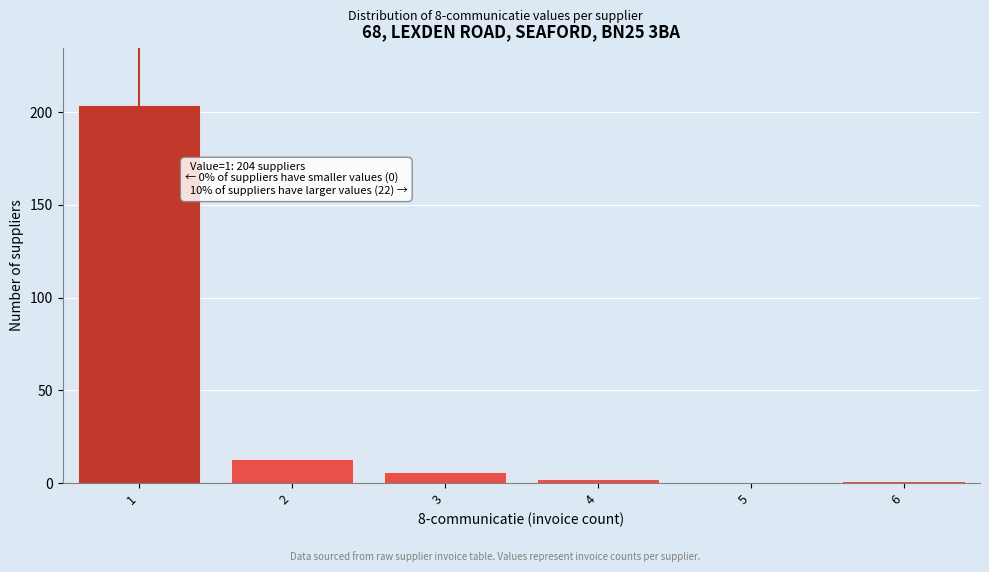

Which range on the x-axis has the tallest bar?

0.5 to 1.5